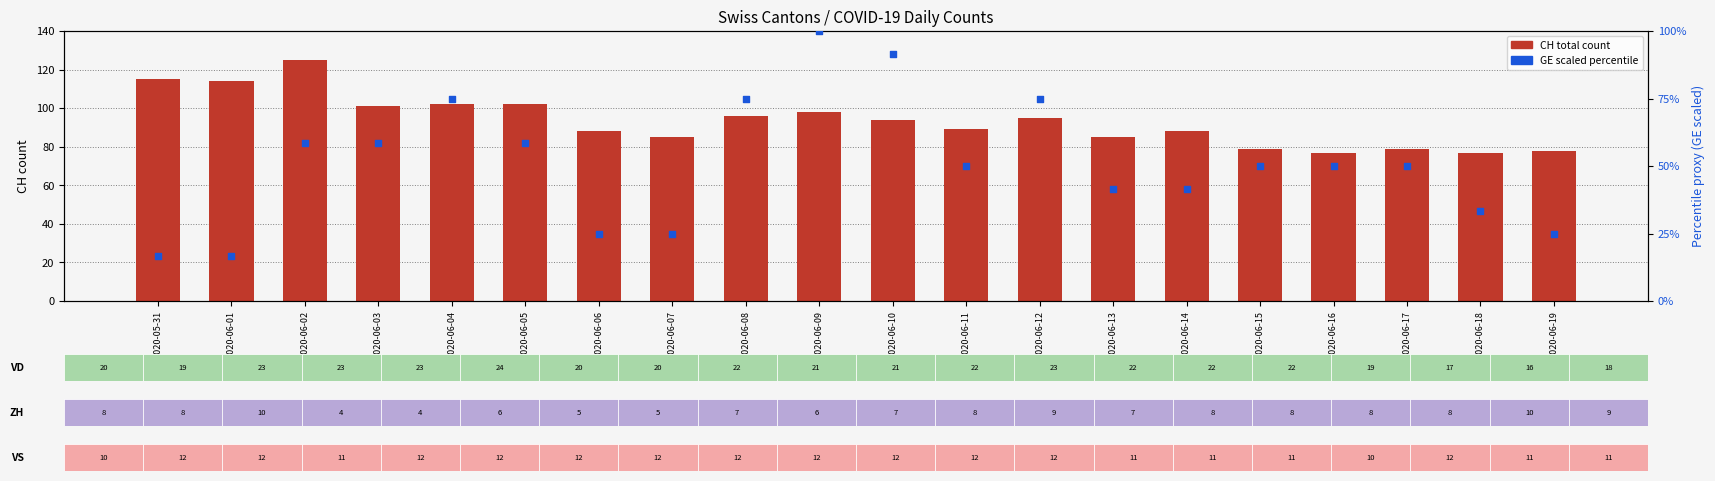

At which category is the sum across all series the highest?

2020-06-09